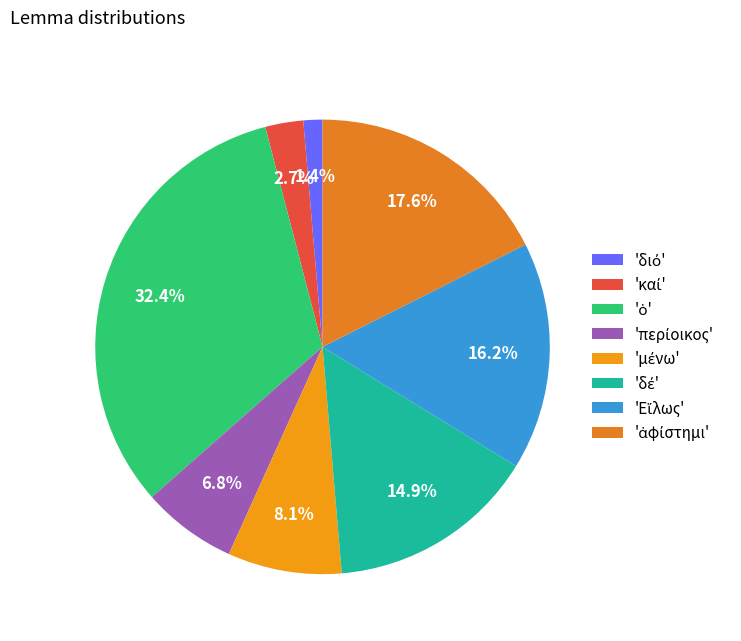

Count the number of slices in the pie.

8